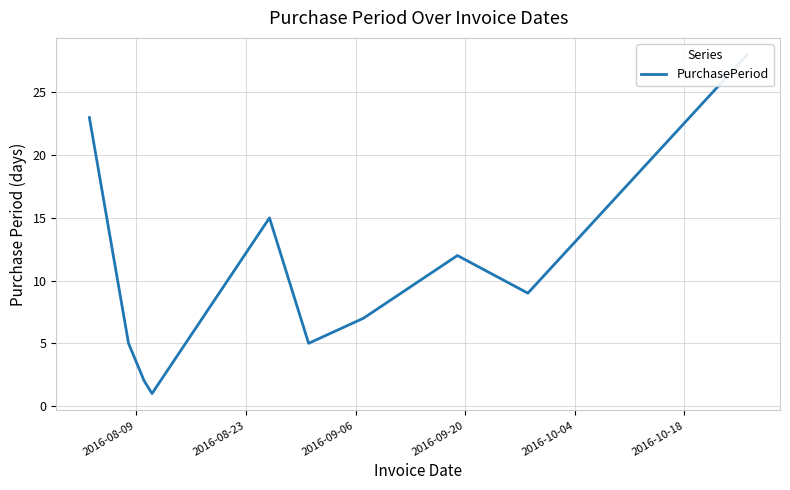

What is the average value?

11